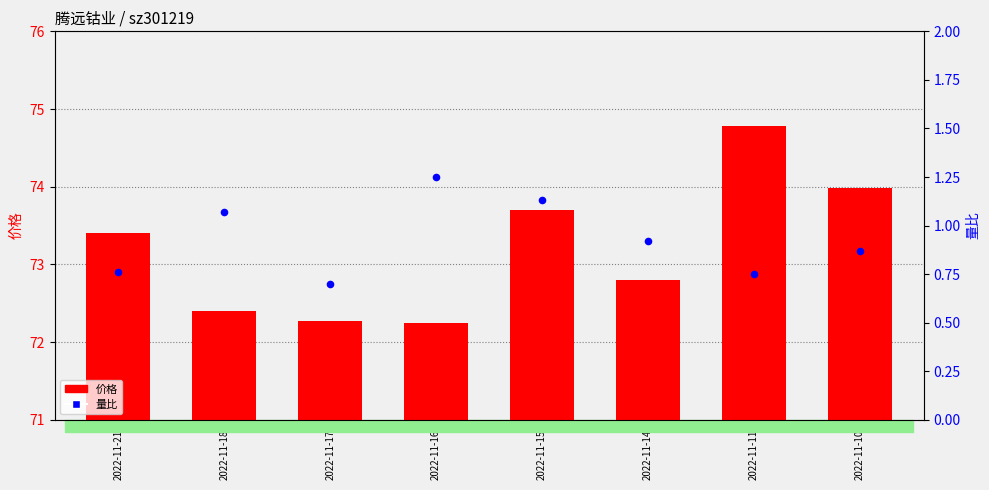

Which series has the widest spread of Y values?

价格